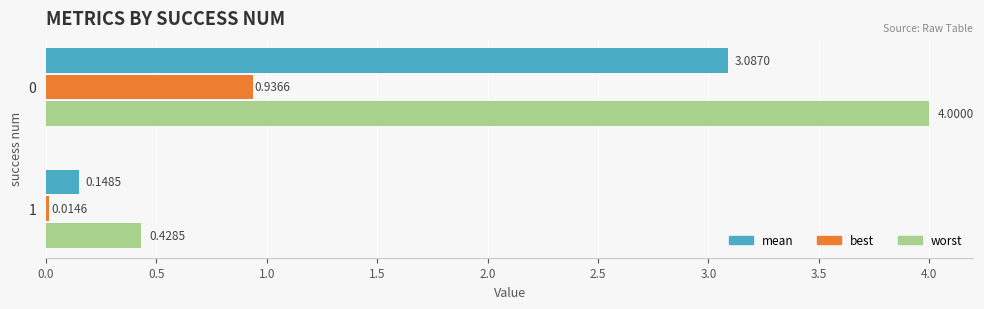

At 1, list the series in order from largest to smallest.

worst, mean, best